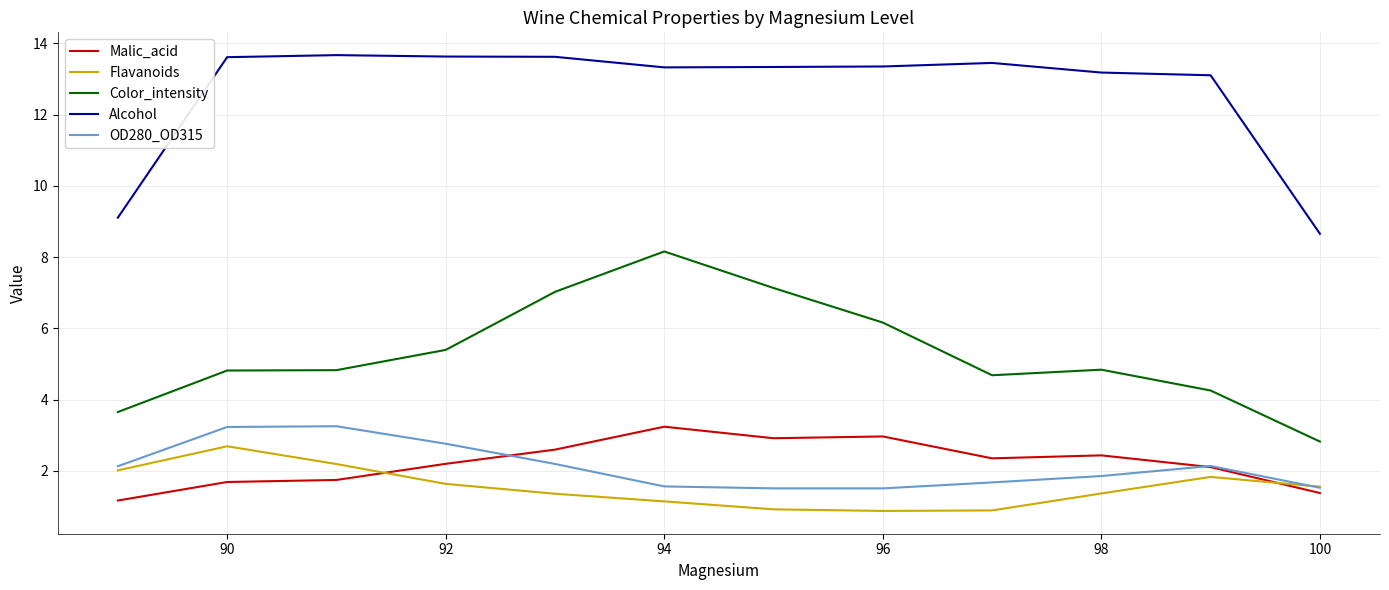

Which series has the largest total across all categories?

Alcohol